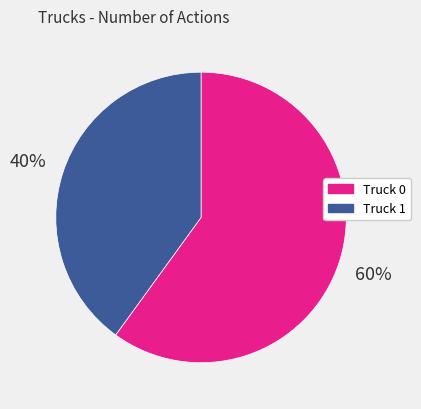

True or false: Truck 1 accounts for 40% of the total.

True